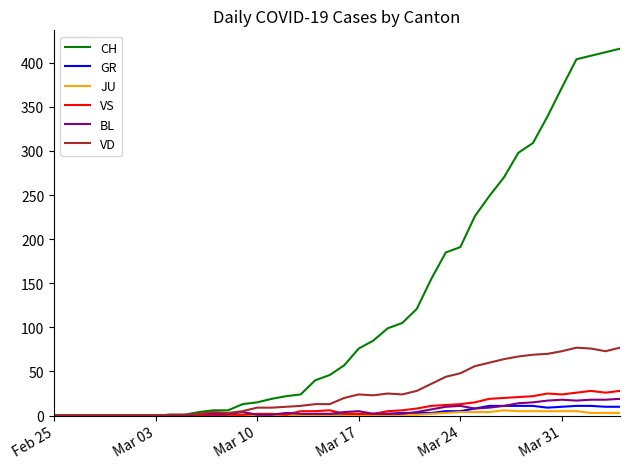

At how many categories does at least one series exceed 144?

14